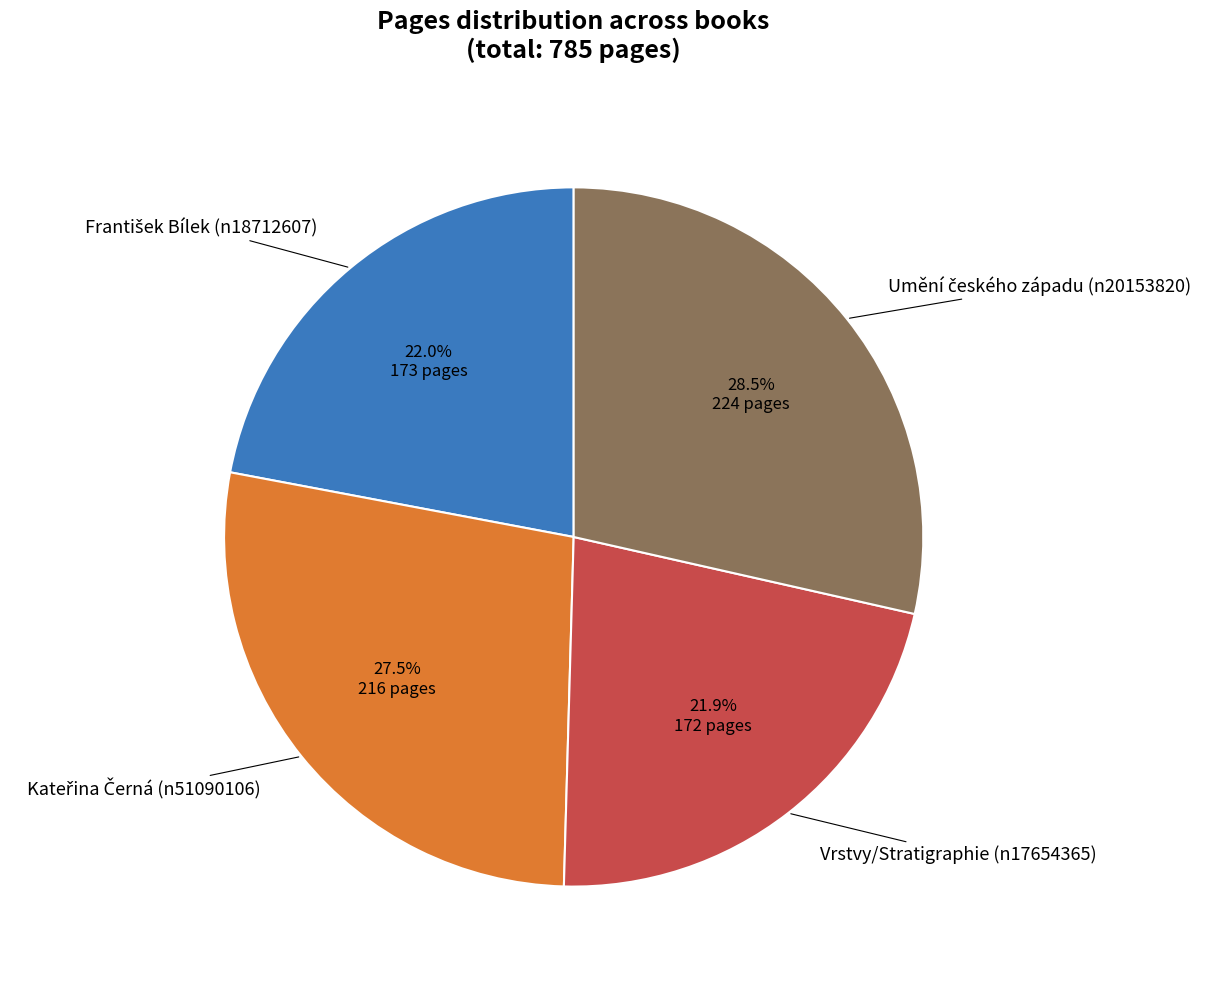

Does any single category account for the majority?

No